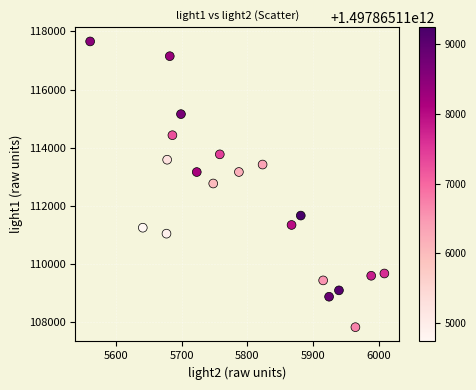

What is the range of Y values (max minus min)?

9827